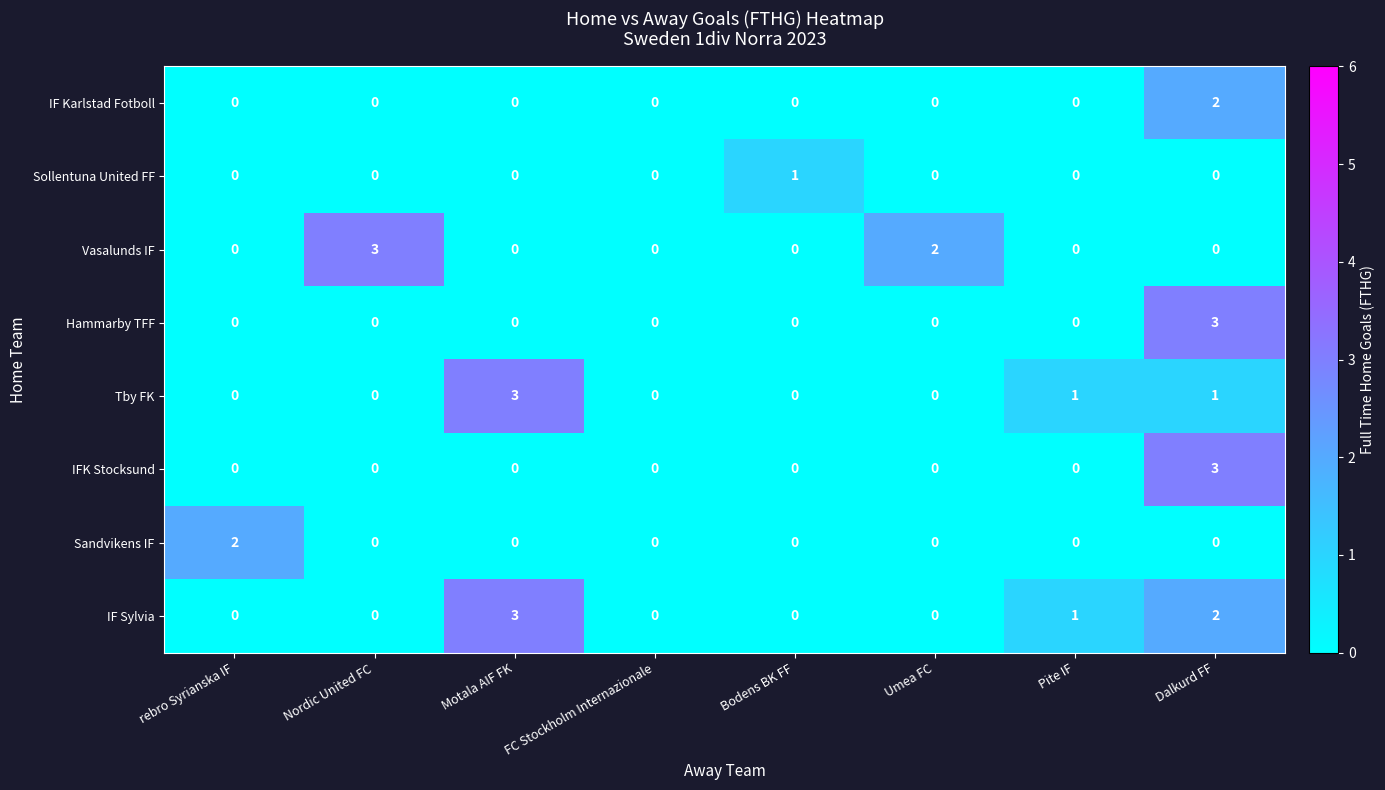

At which label does Hammarby TFF reach its peak?

Dalkurd FF